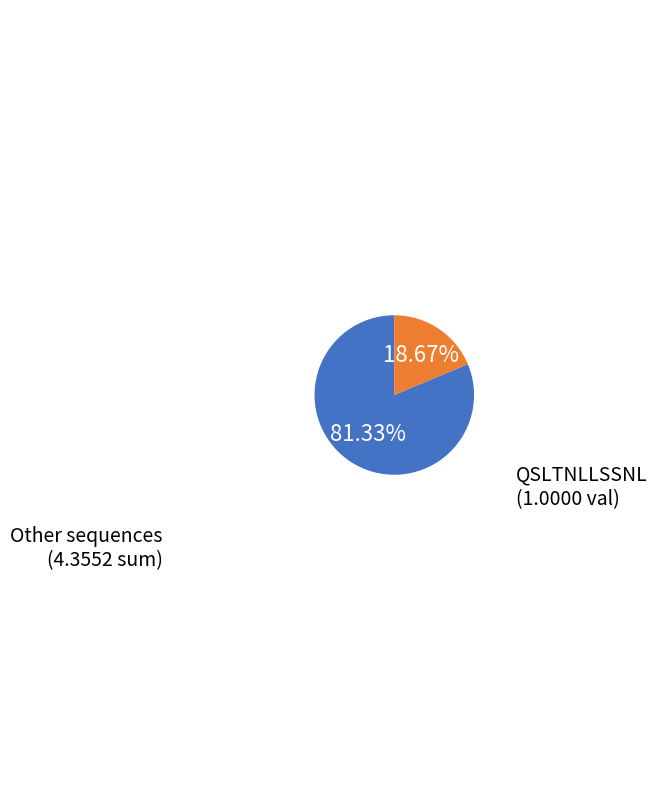

How many slices are in this pie chart?

2